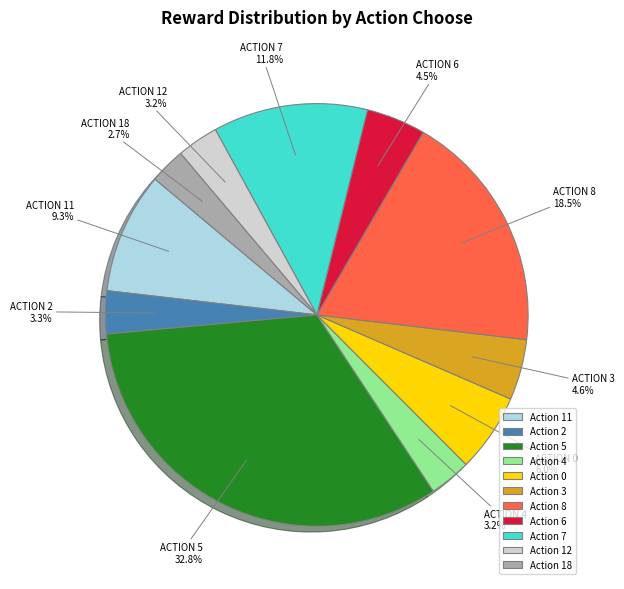

Which has a higher value, Action 3 or Action 2?

Action 3